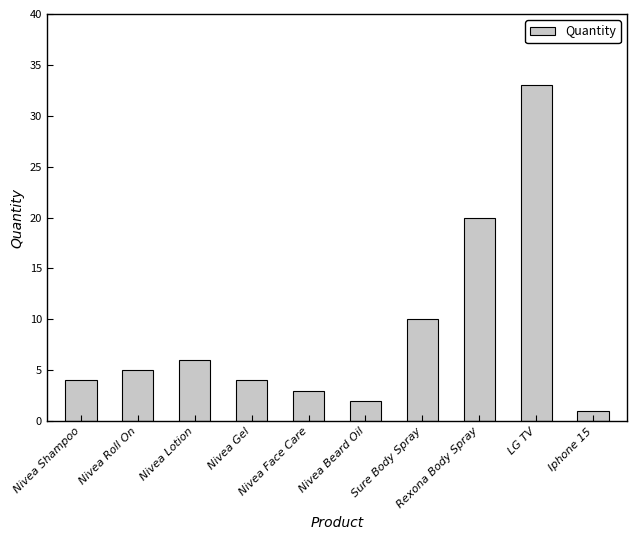

What is the label of the 7th bar from the right?

Nivea Gel